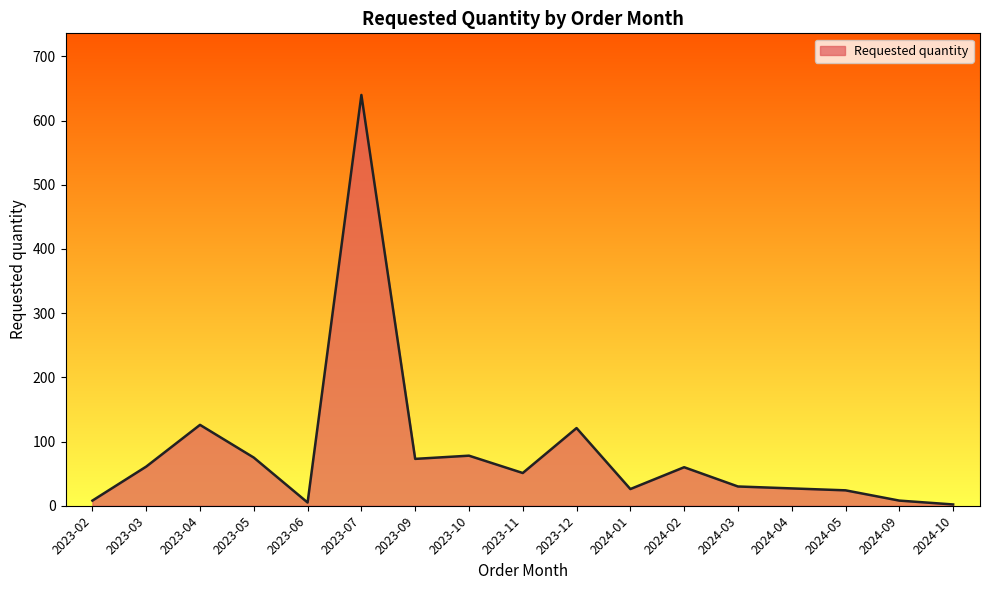

True or false: the data has more than 2 interior local peaks.

True